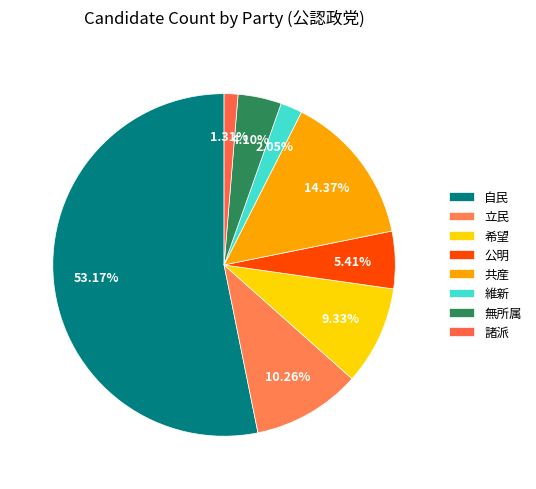

Count the number of slices in the pie.

8